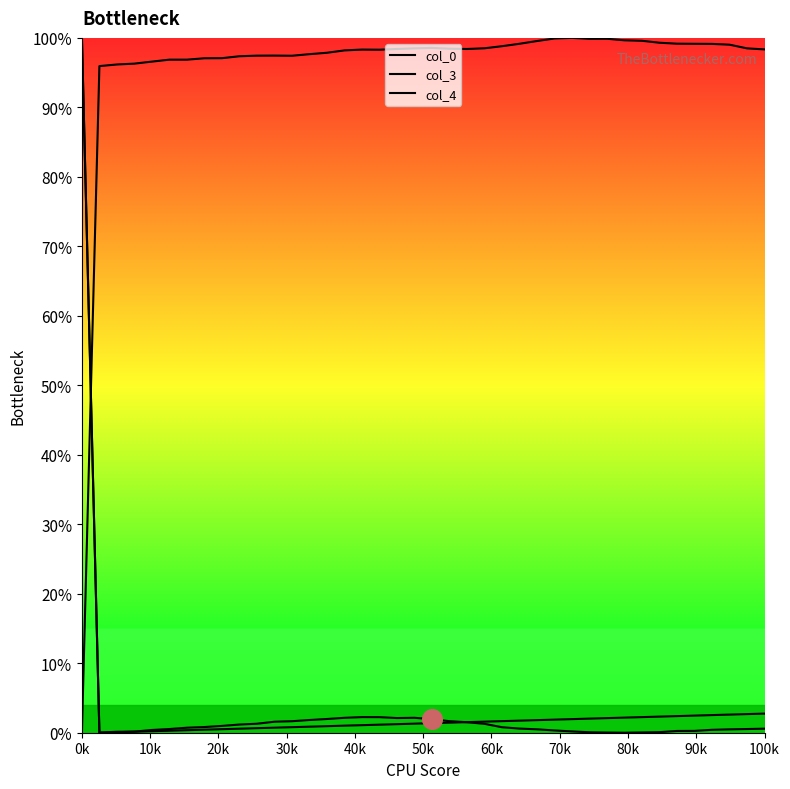

At how many categories does at least one series exceed 0?

40